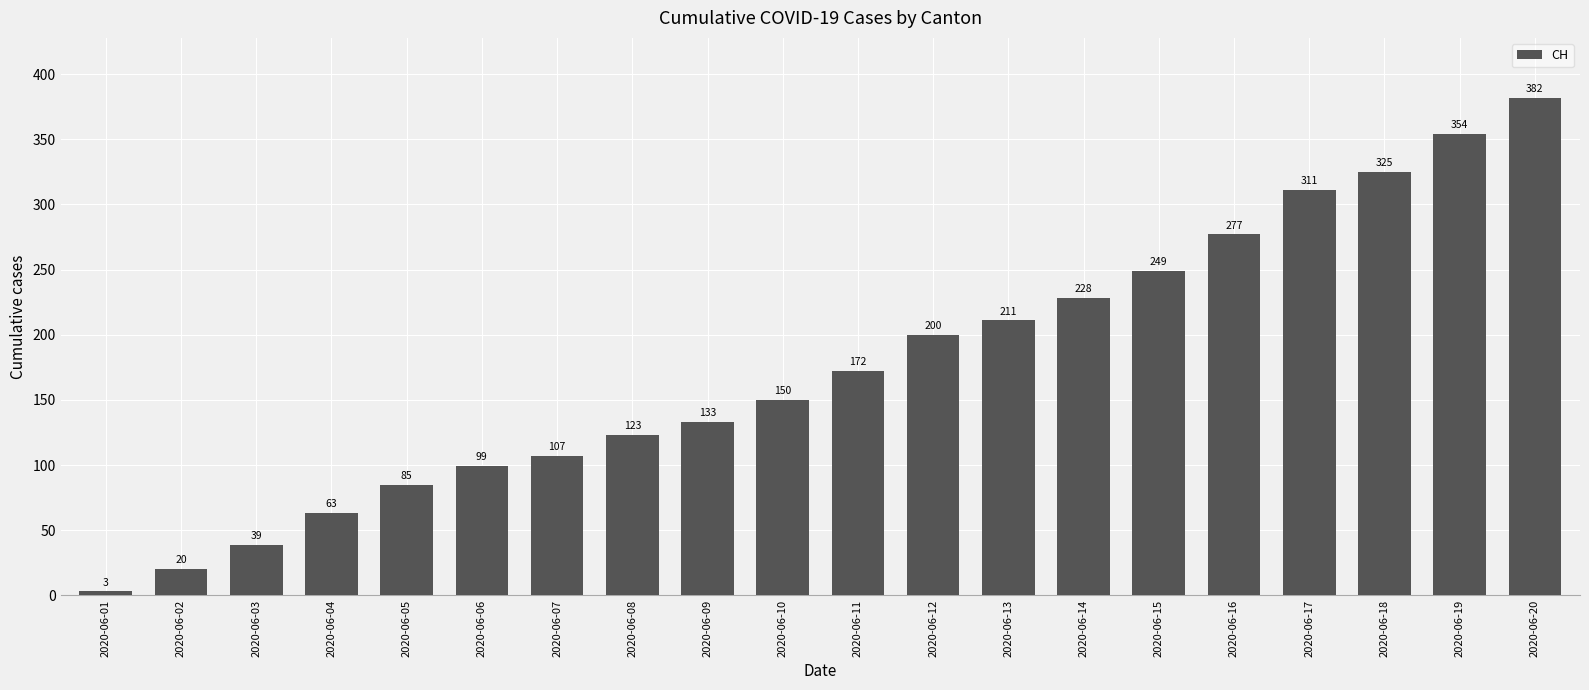

Reading left to right, transcribe all the data shown in this chart.

3	20	39	63	85	99	107	123	133	150	172	200	211	228	249	277	311	325	354	382